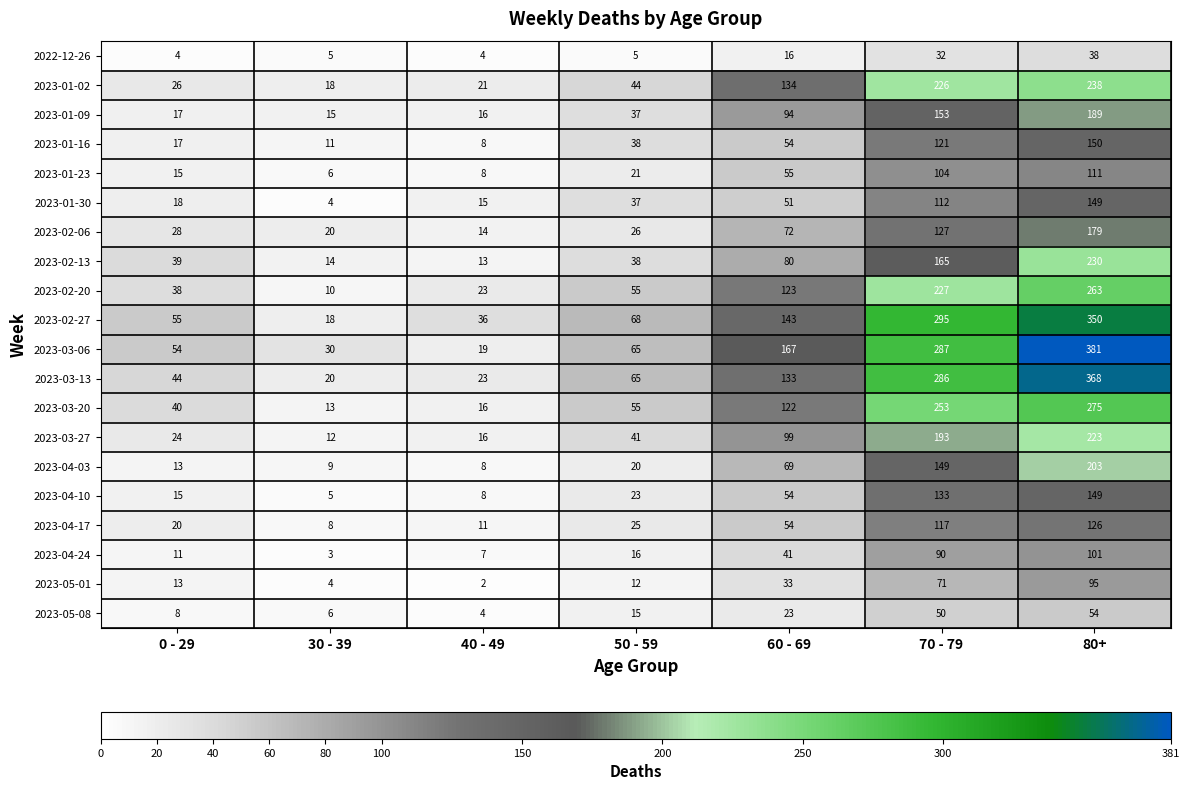

True or false: 2023-01-02 has a value of 44 at 0 - 29.

False